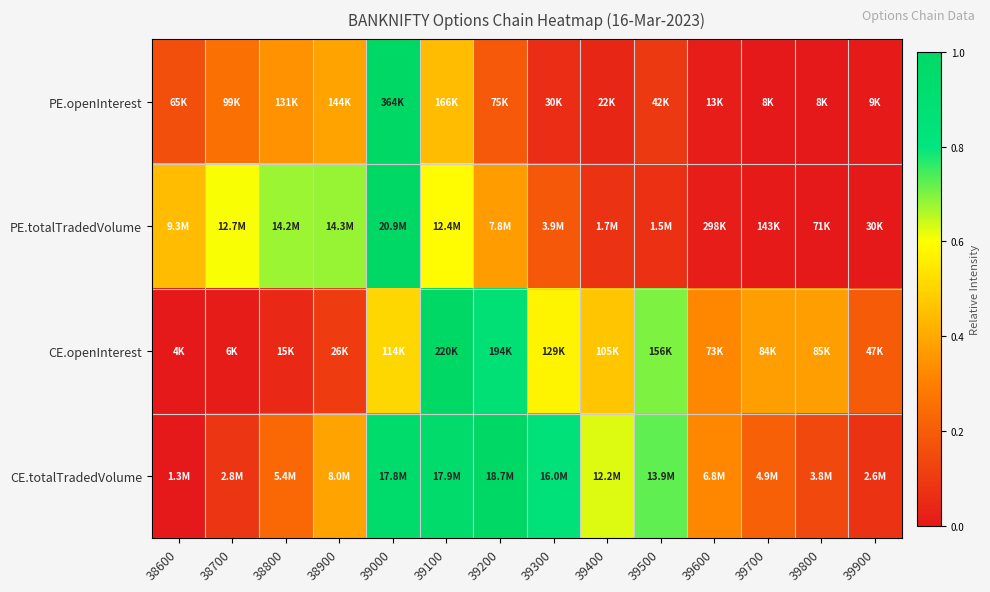

Which category has the highest value across all series?

39000